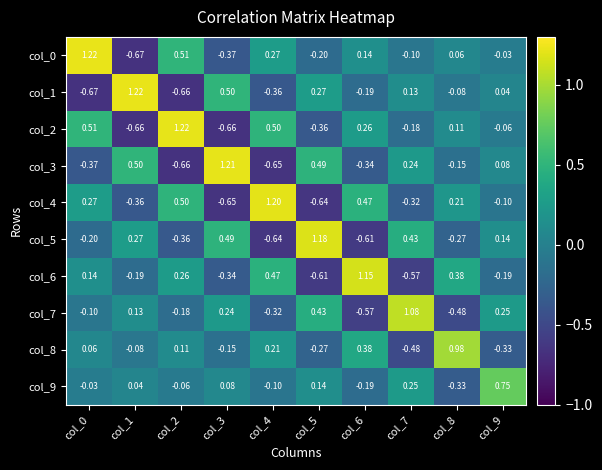

At which category is the sum across all series the highest?

col_0